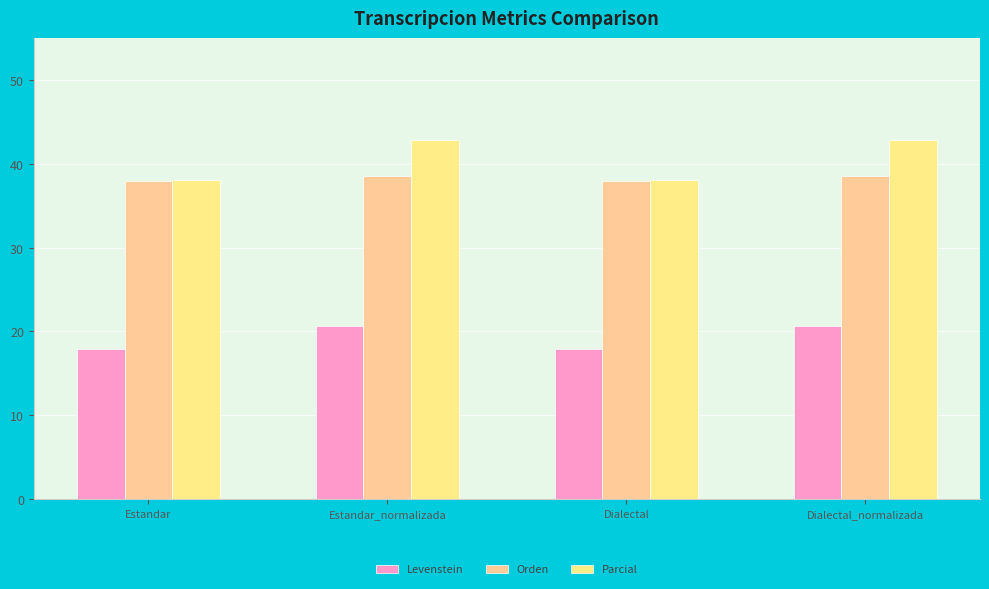

What is the total value across all series at Dialectal_normalizada?

102.1